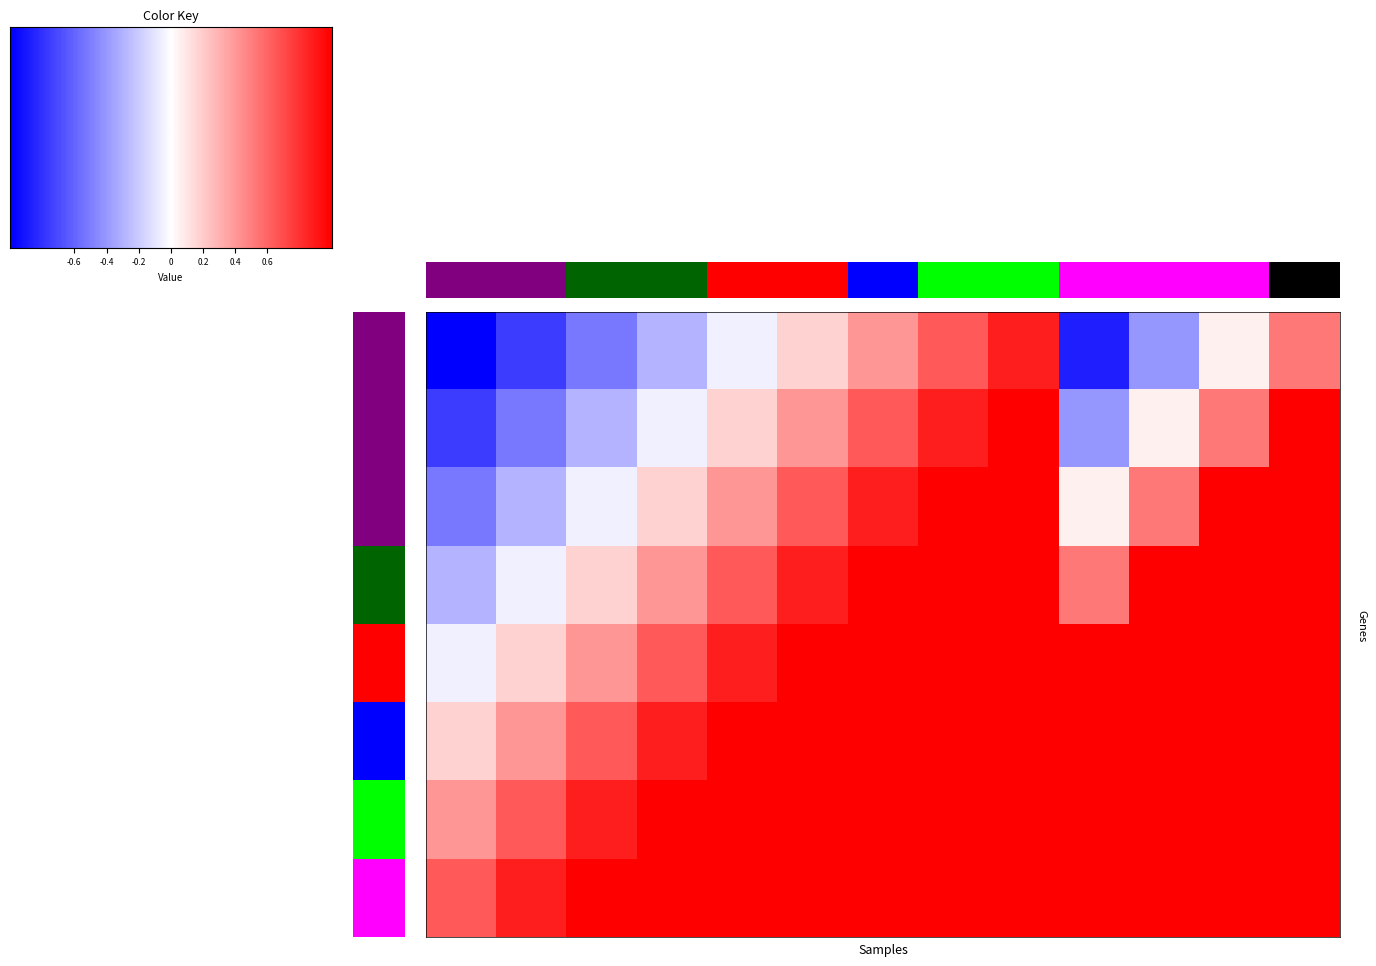

Rank the series at 4 from lowest to highest value.

0, 1, 2, 3, 4, 5, 6, 7